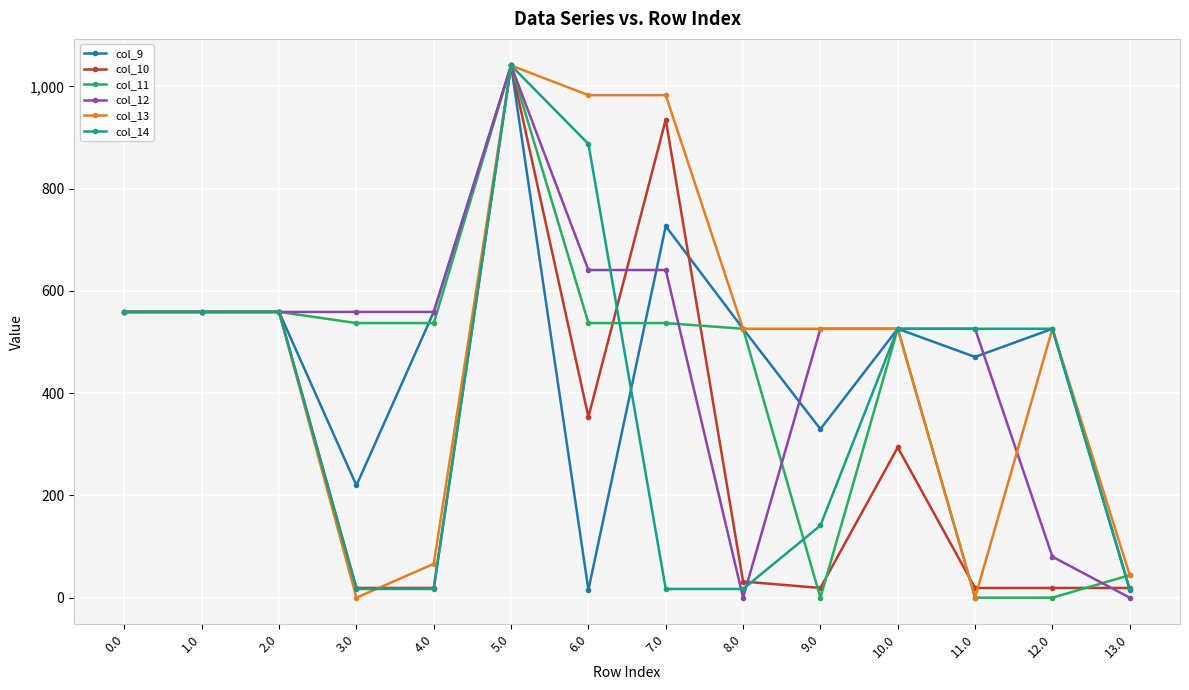

Does the chart have visible grid lines?

Yes